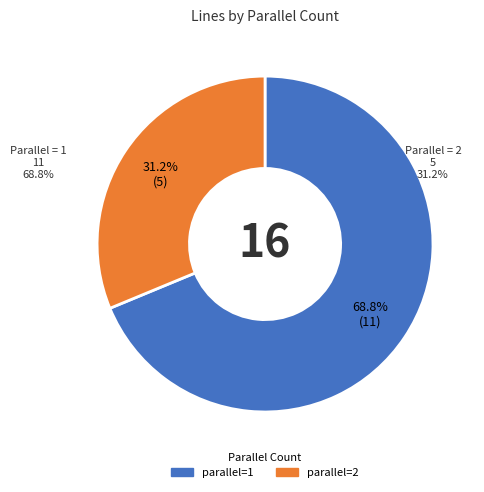

To the nearest percent, what is the average slice percentage?

50%